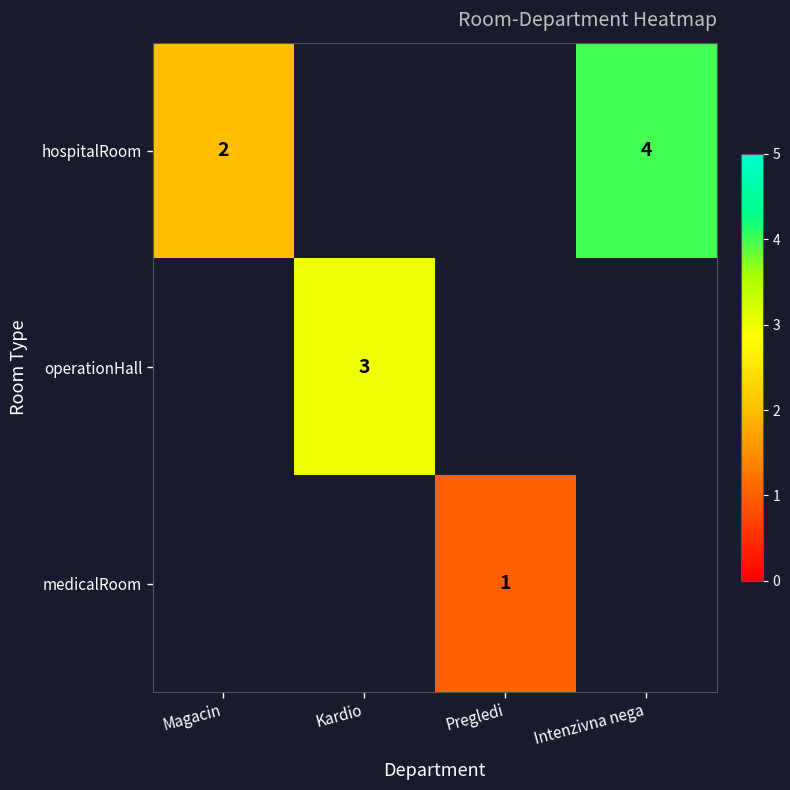

The value of hospitalRoom at Magacin is 2. True or false?

True